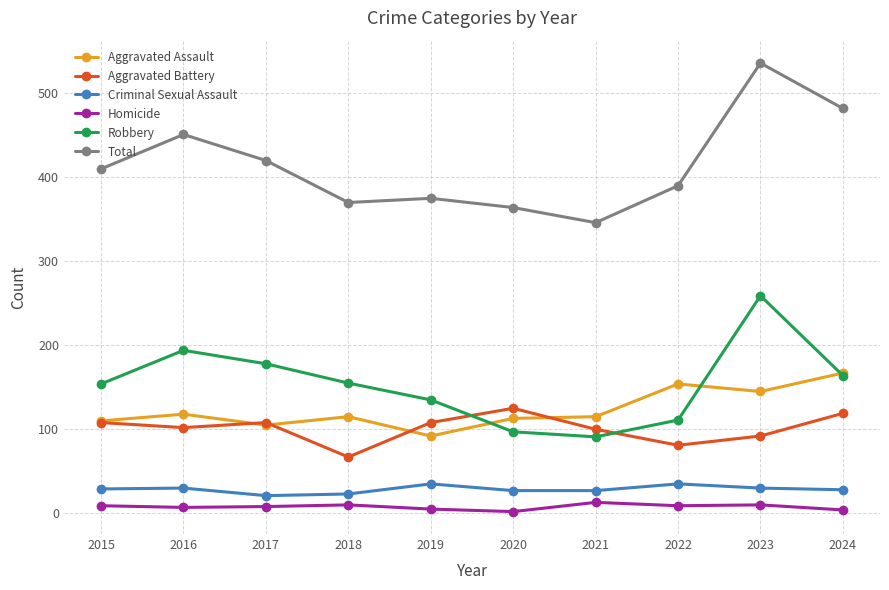

Between 2023 and 2024, which series saw the biggest shift?

Robbery